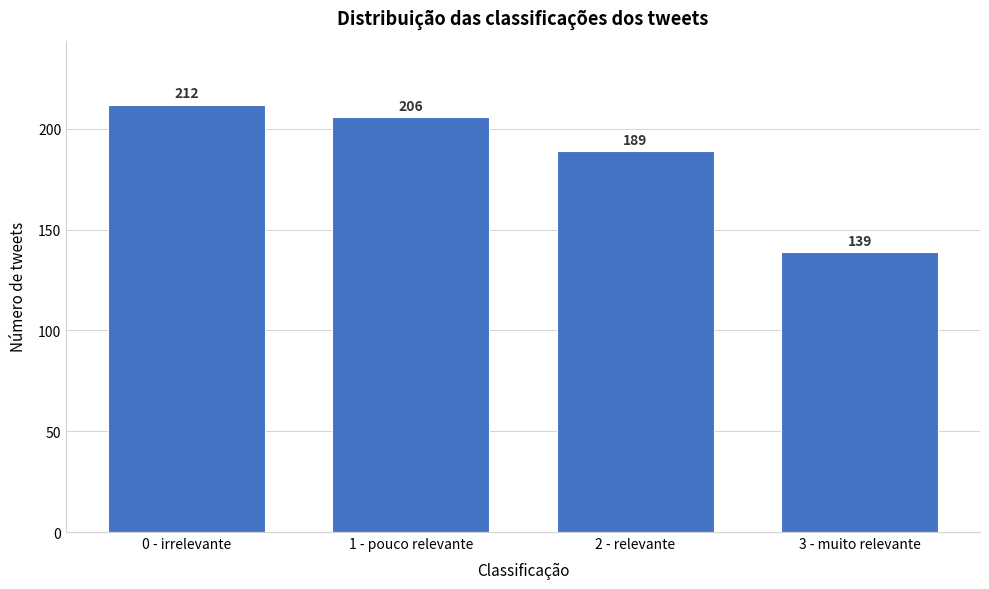

Reading left to right, extract all data points from this chart.

212	206	189	139